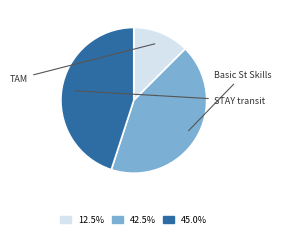

Does any single category account for the majority?

No